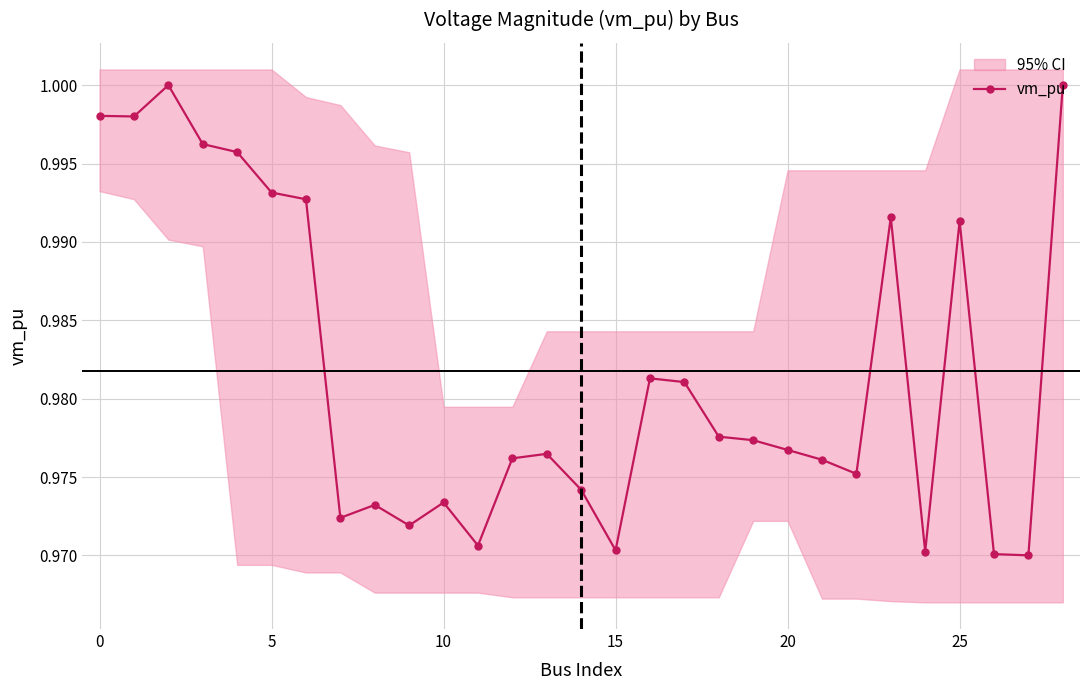

The value of vm_pu at 25 is 0.5. True or false?

False